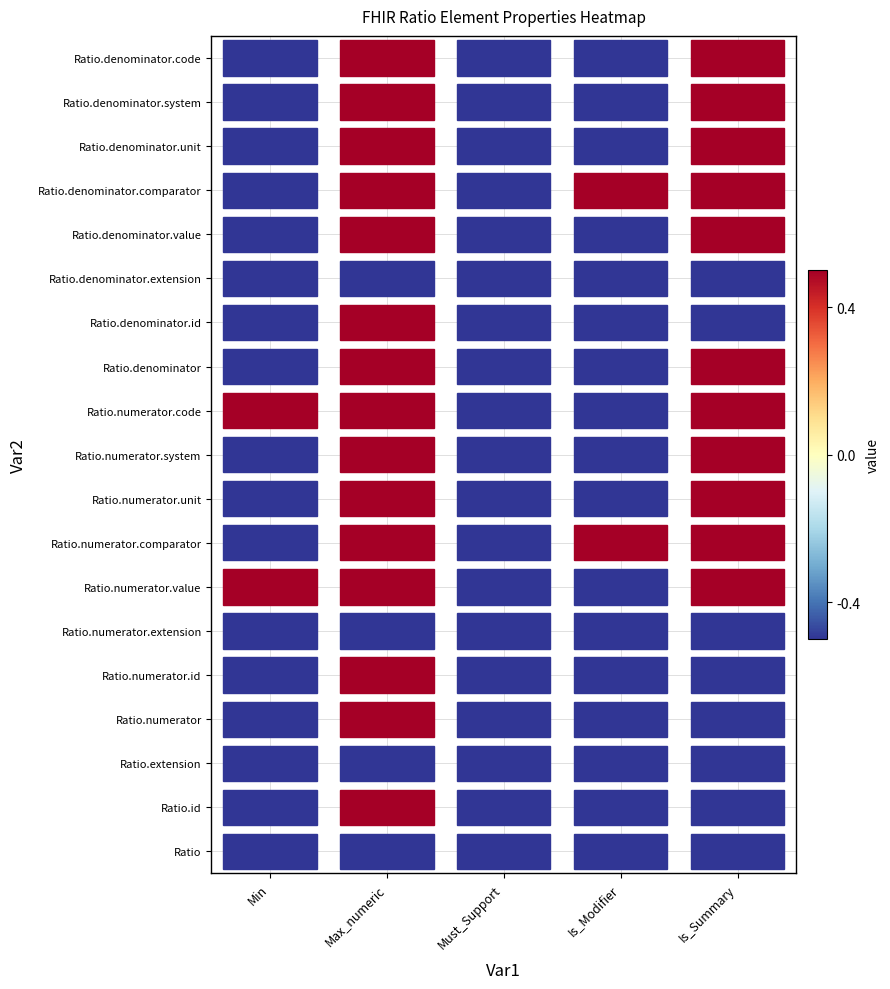

What is the spread (max minus min) of values at 3?

1